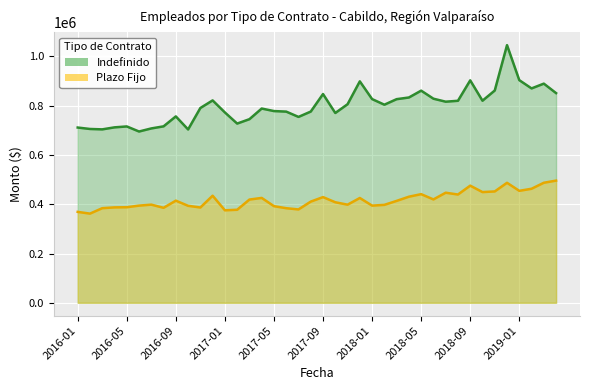

Which series has the largest range (max minus min)?

Indefinido